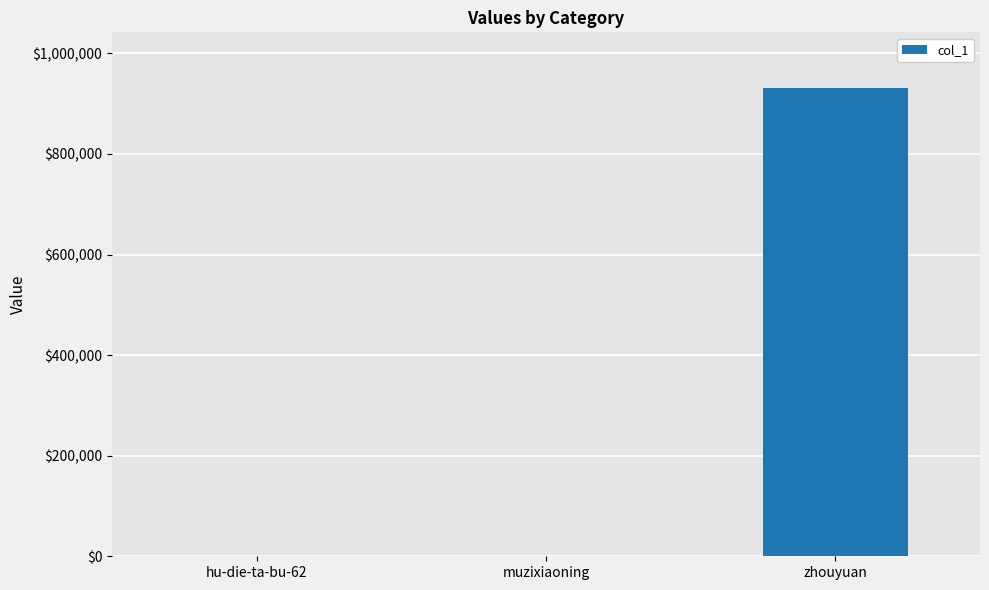

What is the sum of the values at hu-die-ta-bu-62 and muzixiaoning?

130